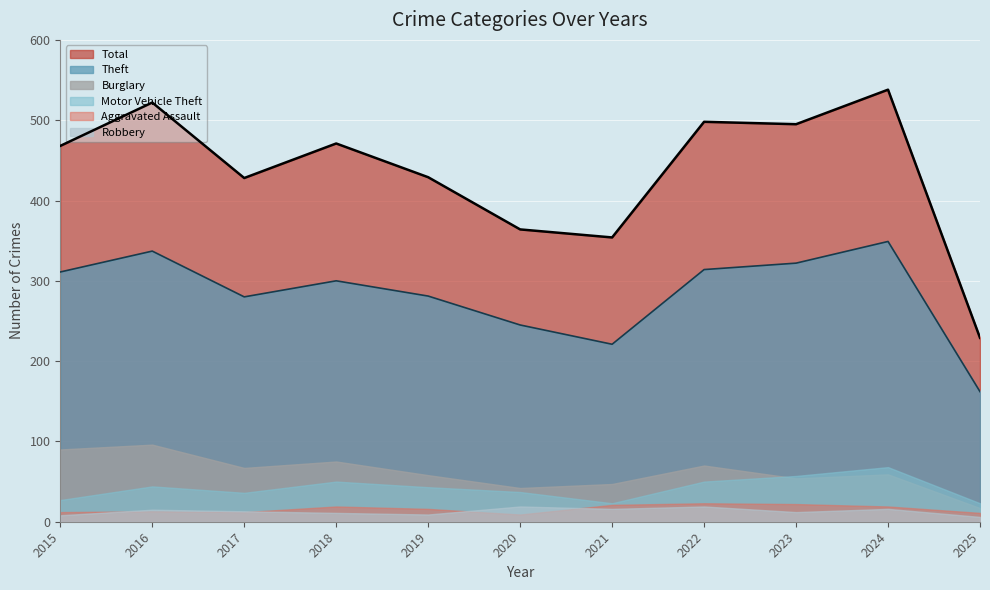

Rank the series at 2015 from lowest to highest value.

Robbery, Aggravated Assault, Motor Vehicle Theft, Burglary, Theft, Total